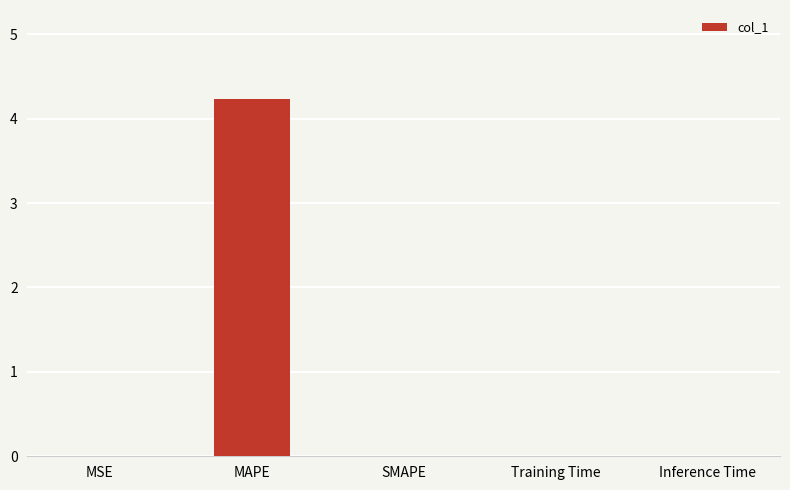

The chart shows a value of 0.0 at MSE. True or false?

True